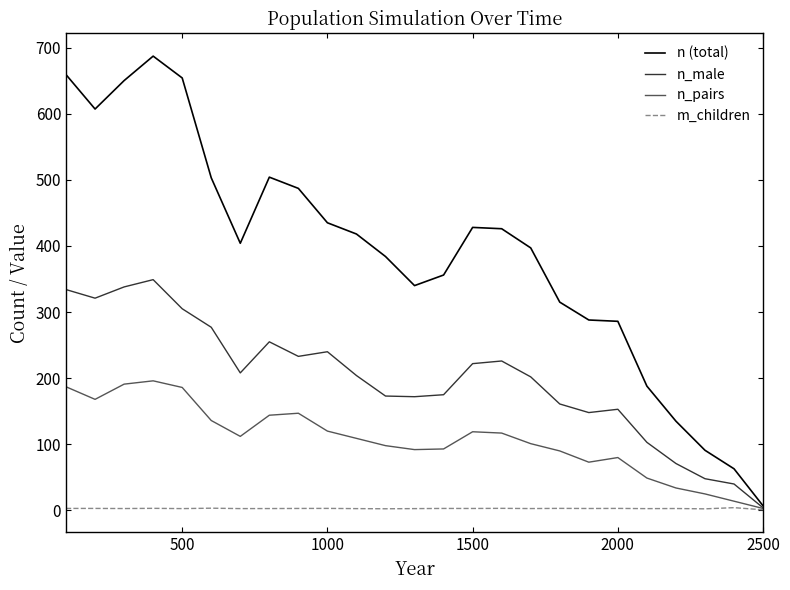

What is the maximum value for n_male?

349.0